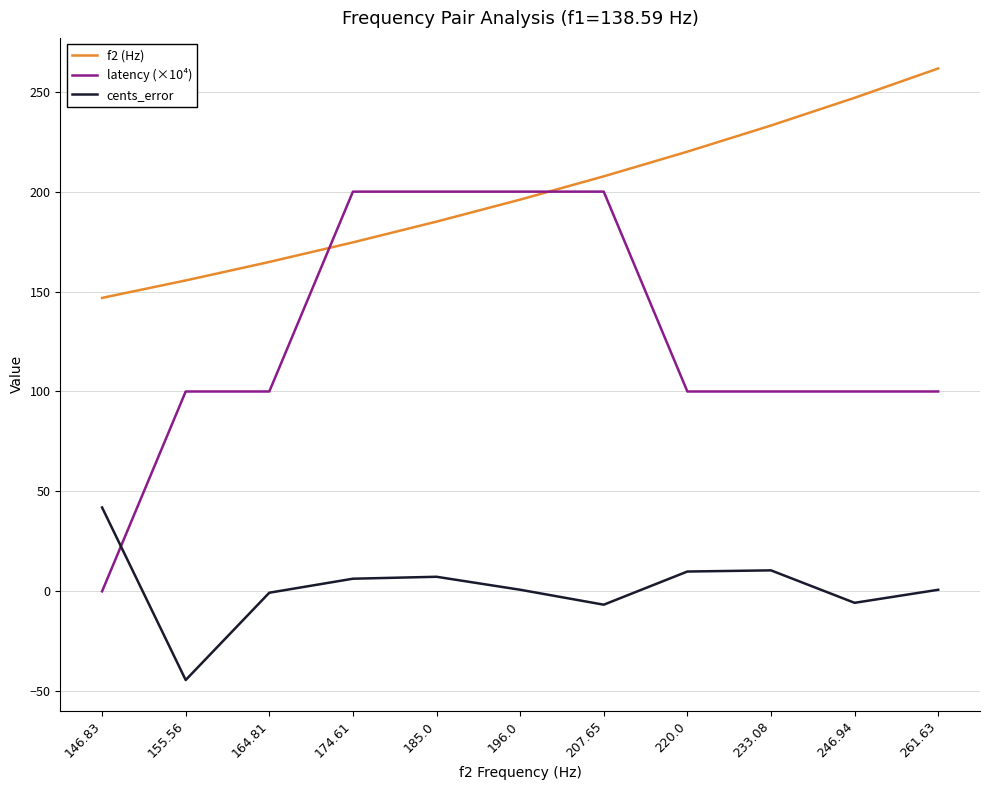

How many intersections are there between cents_error and latency (×10⁴)?

1